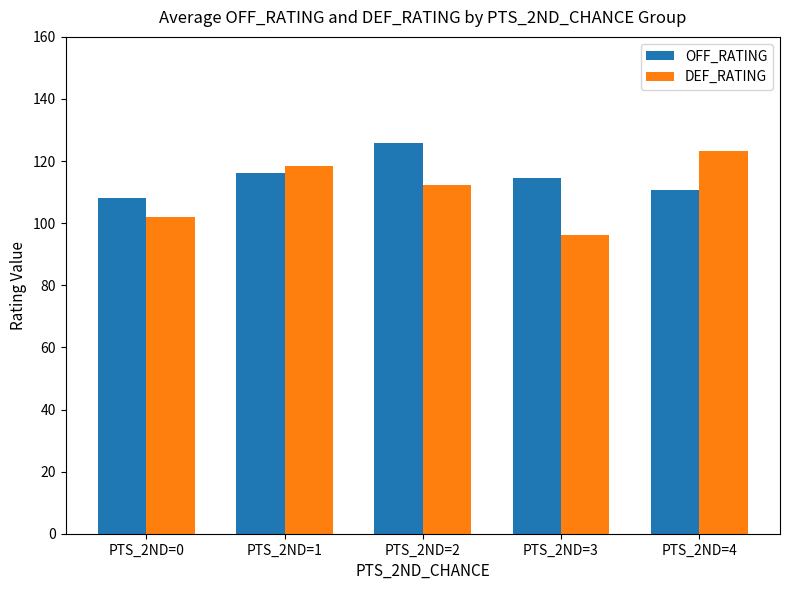

What is the smallest value displayed?

96.3